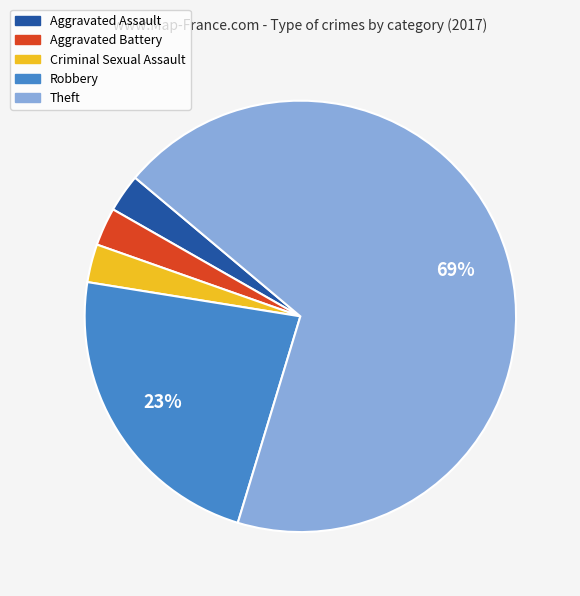

To the nearest percent, what is the difference between the Robbery and Aggravated Assault slice percentages?

20%